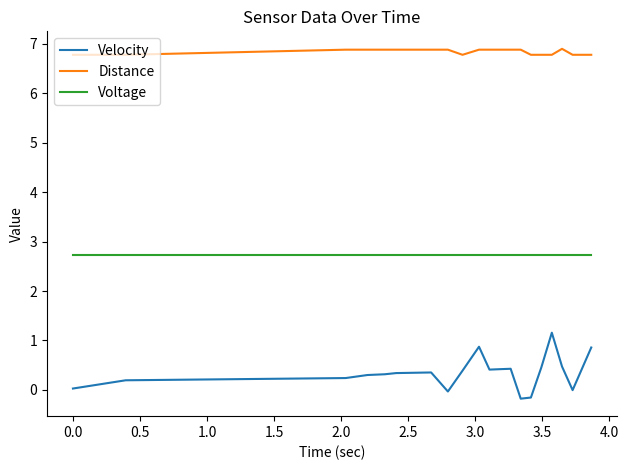

What is the maximum value shown in the chart?

6.9